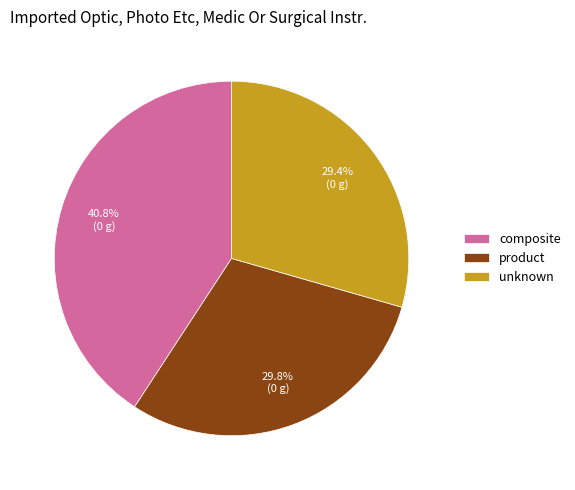

Which slice is the largest?

composite